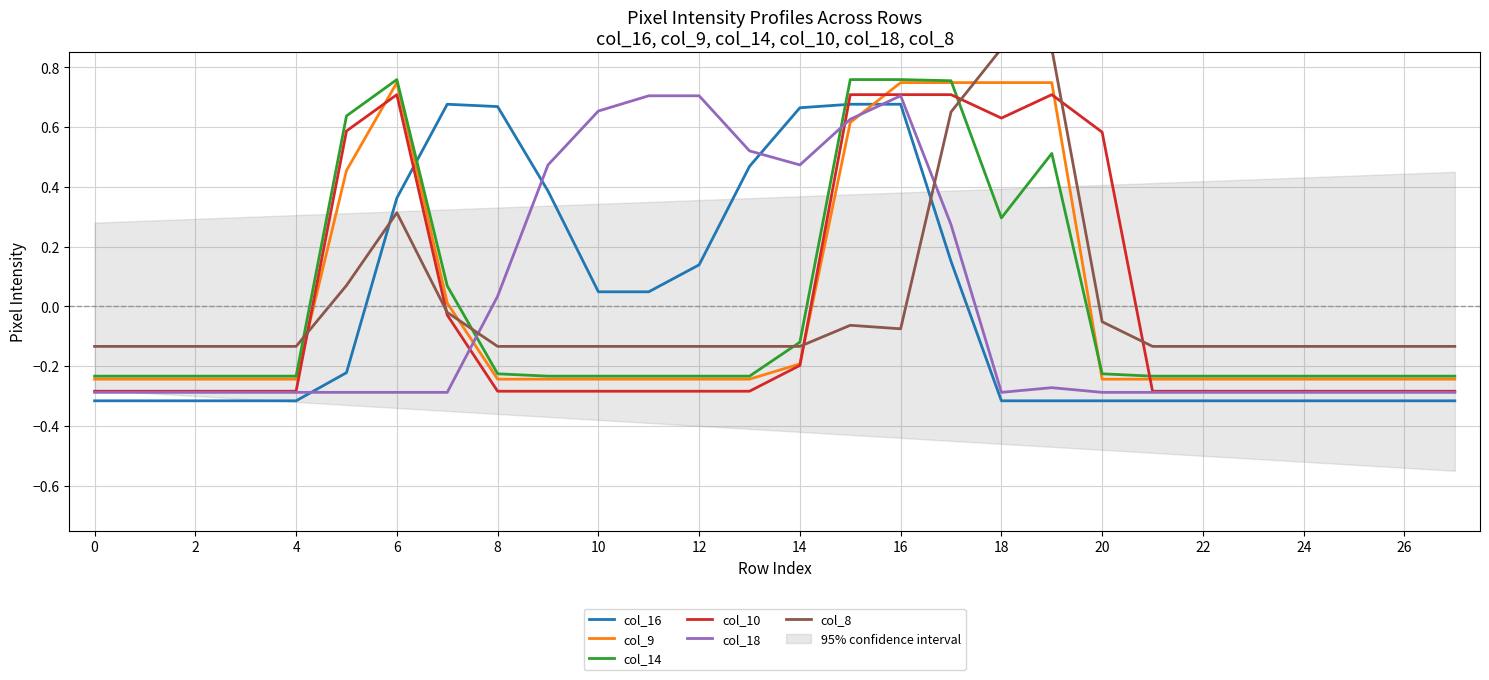

Where is the first local maximum for col_18?

16